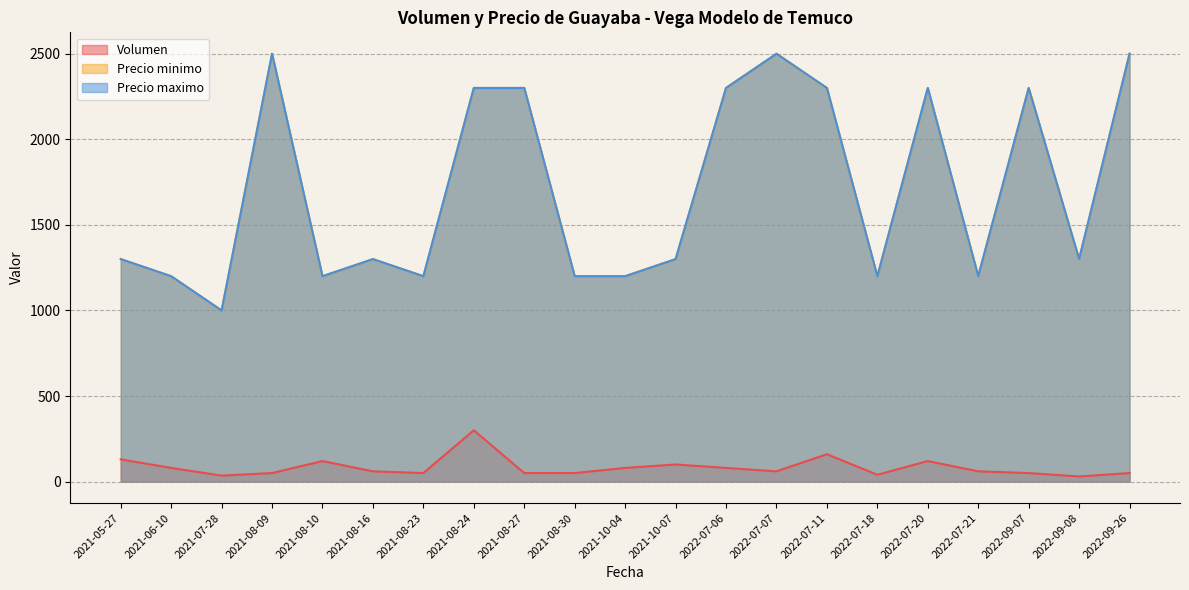

How many values in the Volumen series exceed 60?

9